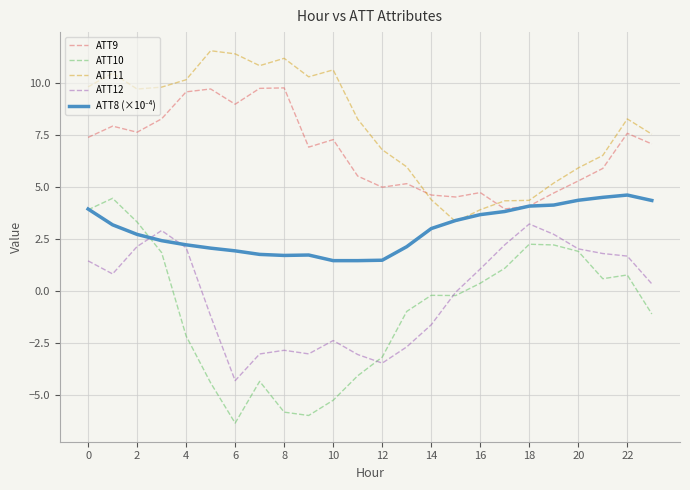

True or false: ATT10 and ATT9 cross at least once.

False